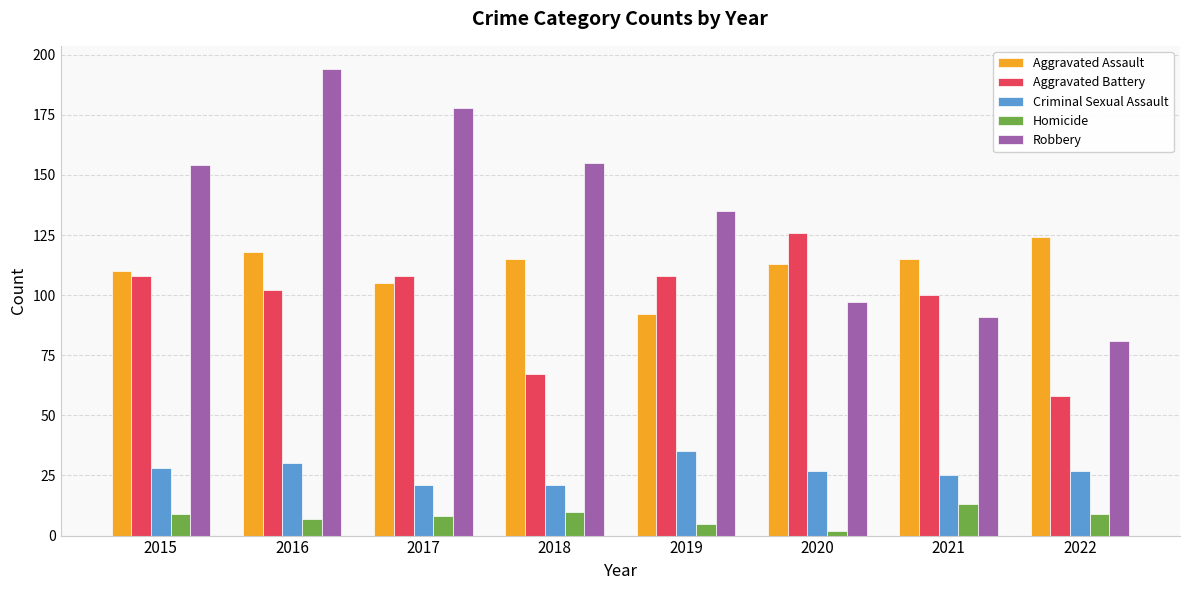

What is the total value across all series at 2016?

451